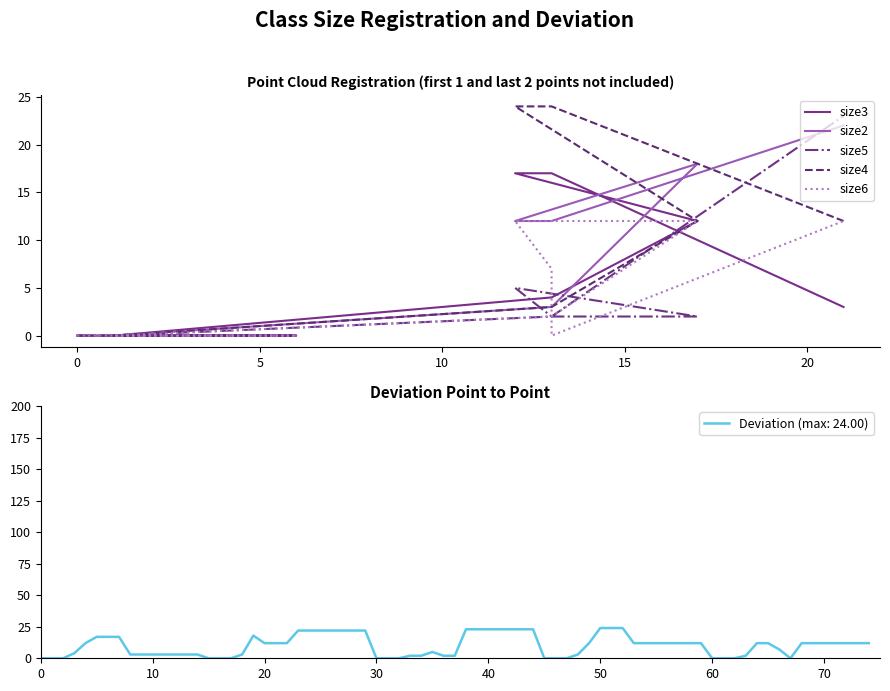

True or false: size6 has a value of 19 at 9.

False